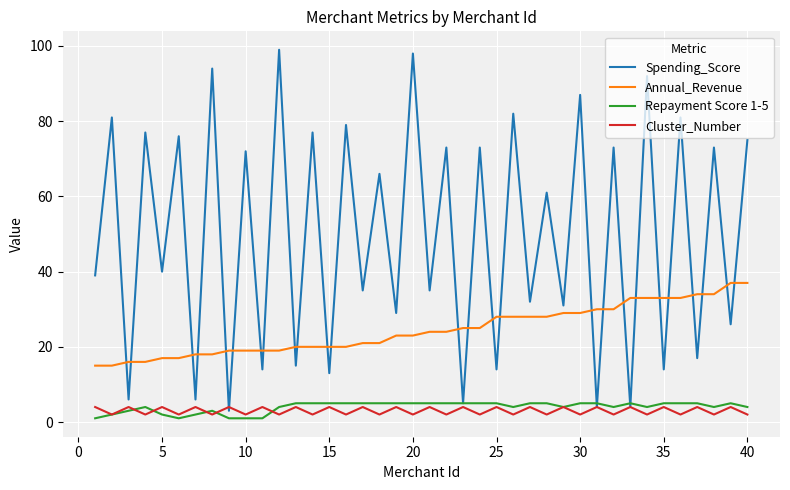

Count the number of data series in this chart.

4